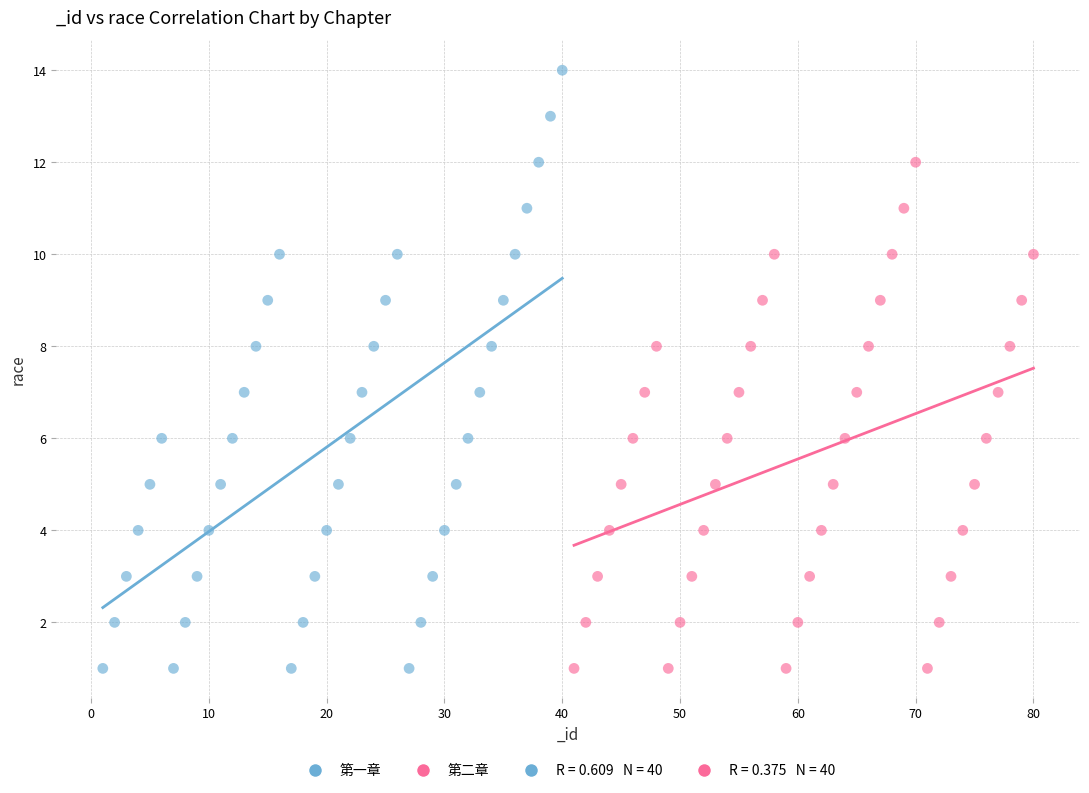

Which series contains the highest Y value?

第一章